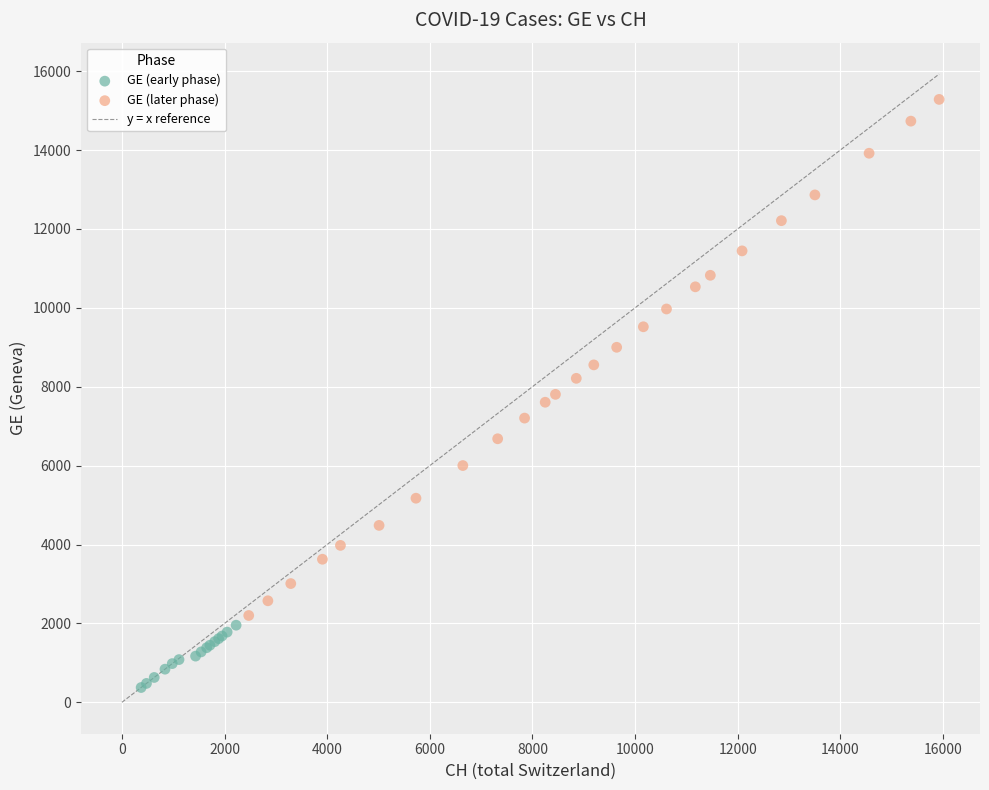

Which series has the widest spread of Y values?

GE (later phase)